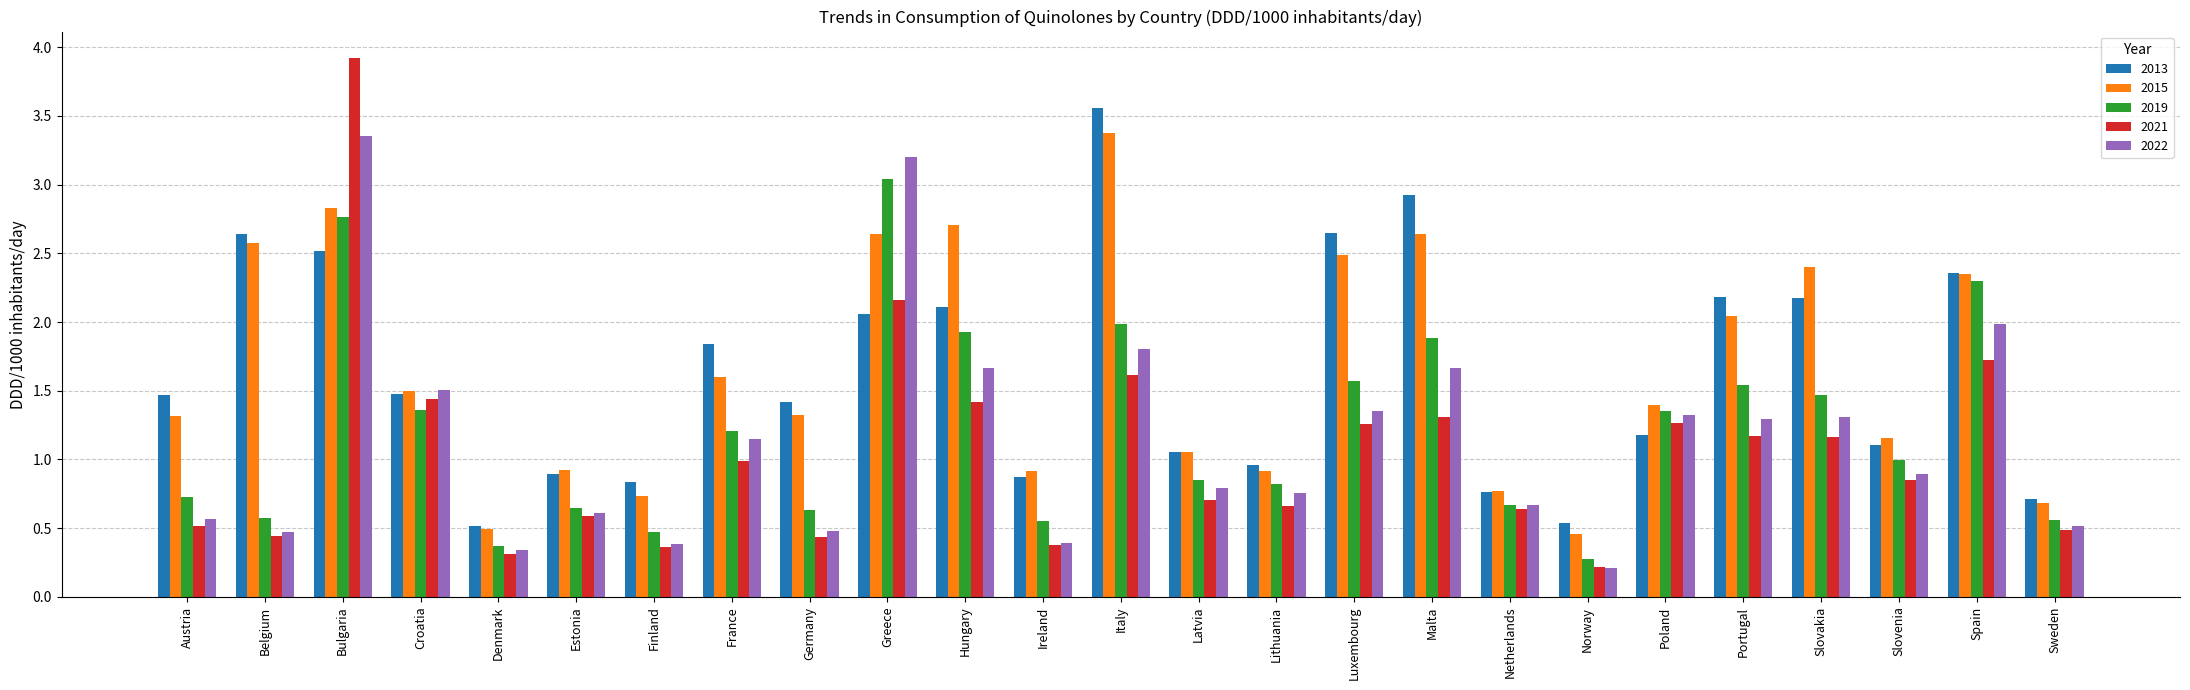

What is the lowest value of the 2019 series?

0.3